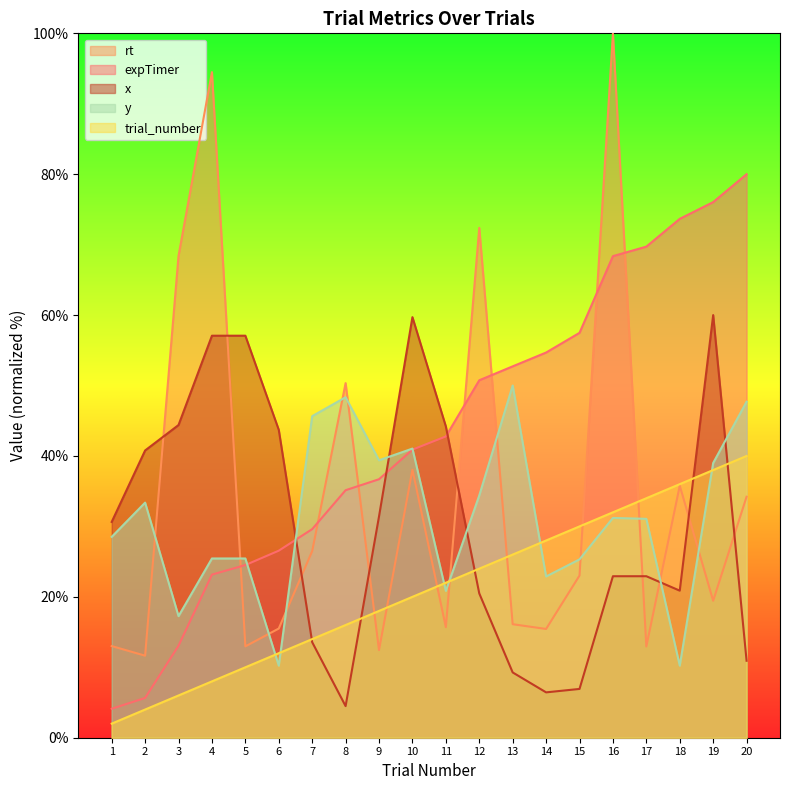

What are all the series names shown in the legend?

rt, expTimer, x, y, trial_number